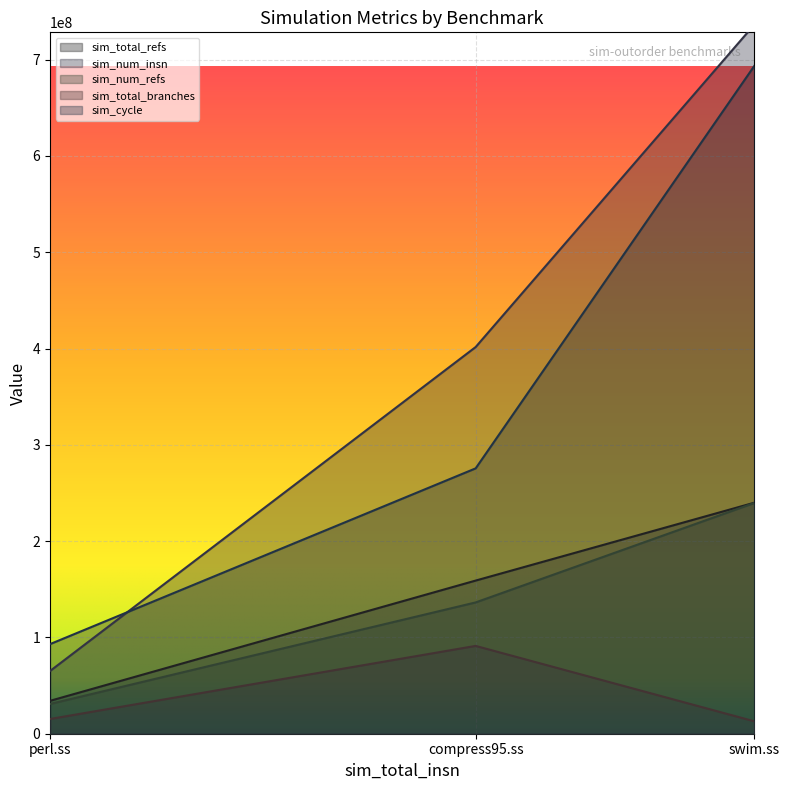

What are all the series names shown in the legend?

sim_total_refs, sim_num_insn, sim_num_refs, sim_total_branches, sim_cycle